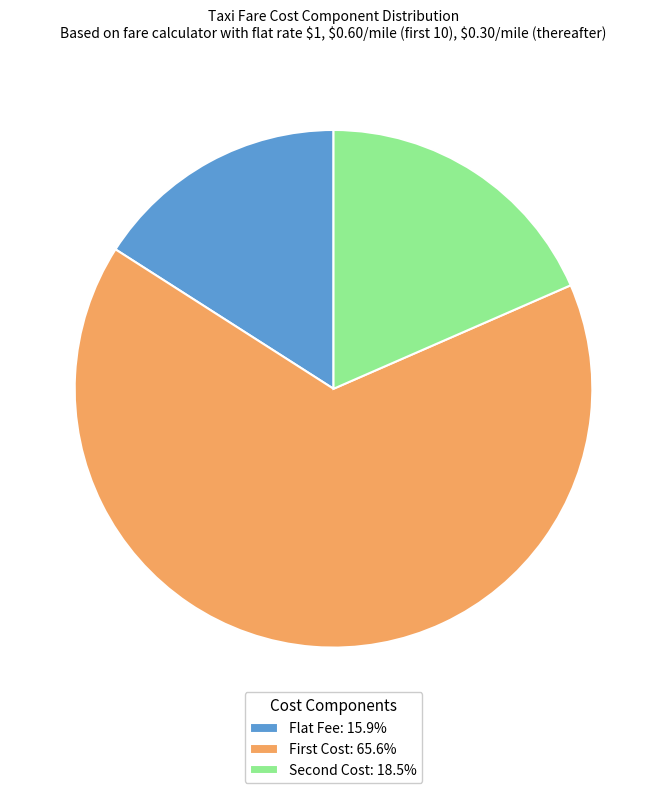

Is there a majority slice in this chart?

Yes